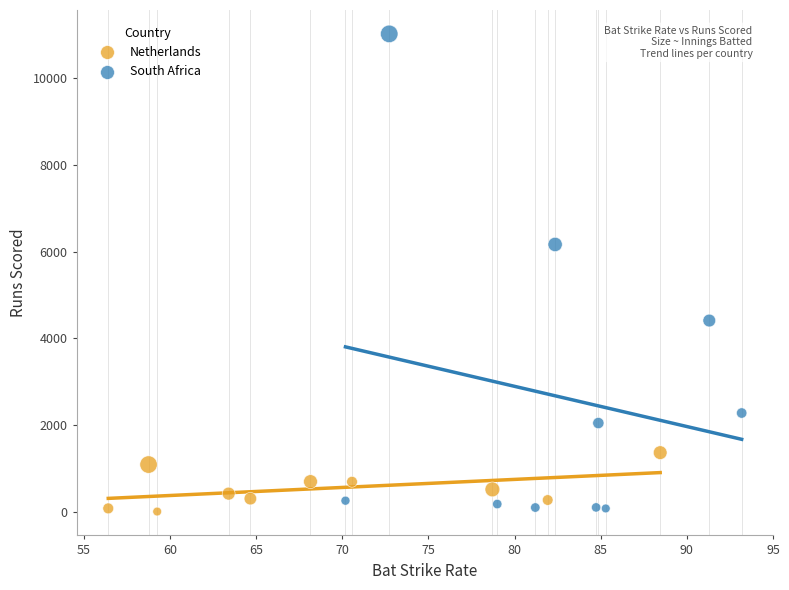

Which series reaches the maximum Y coordinate?

South Africa